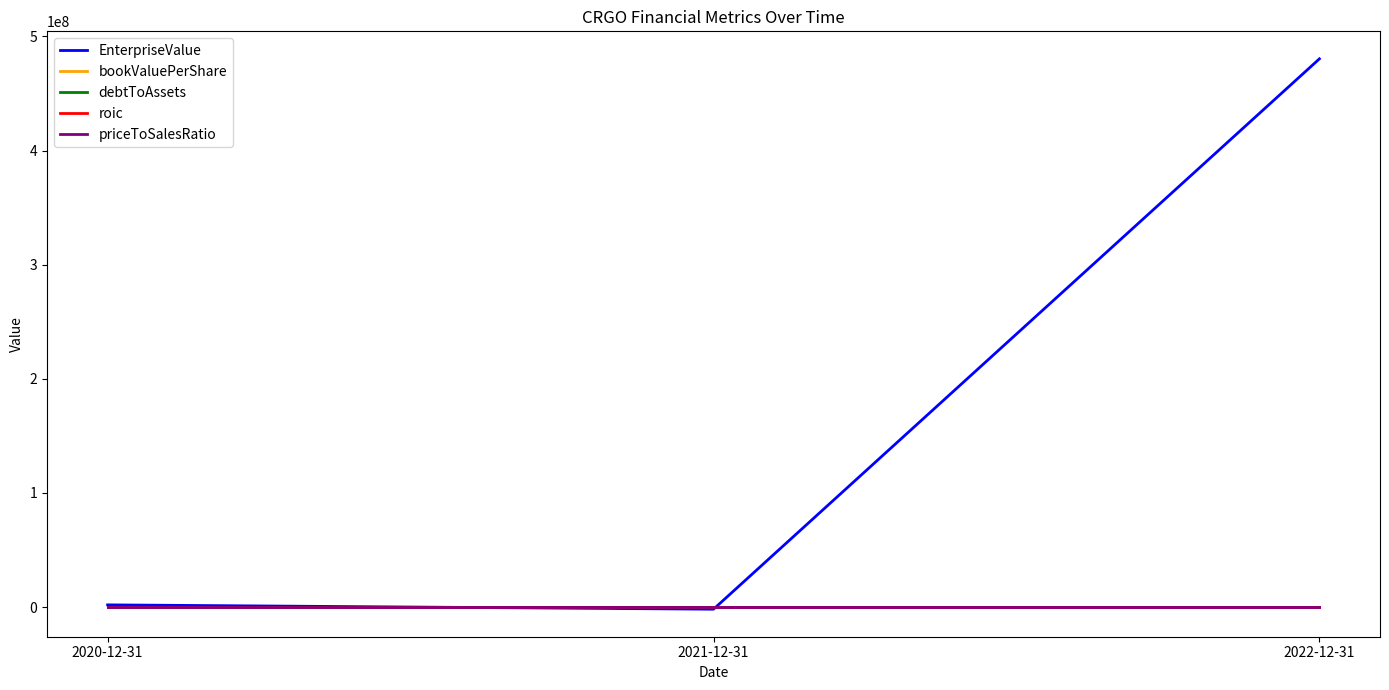

Which series has the largest total across all categories?

EnterpriseValue